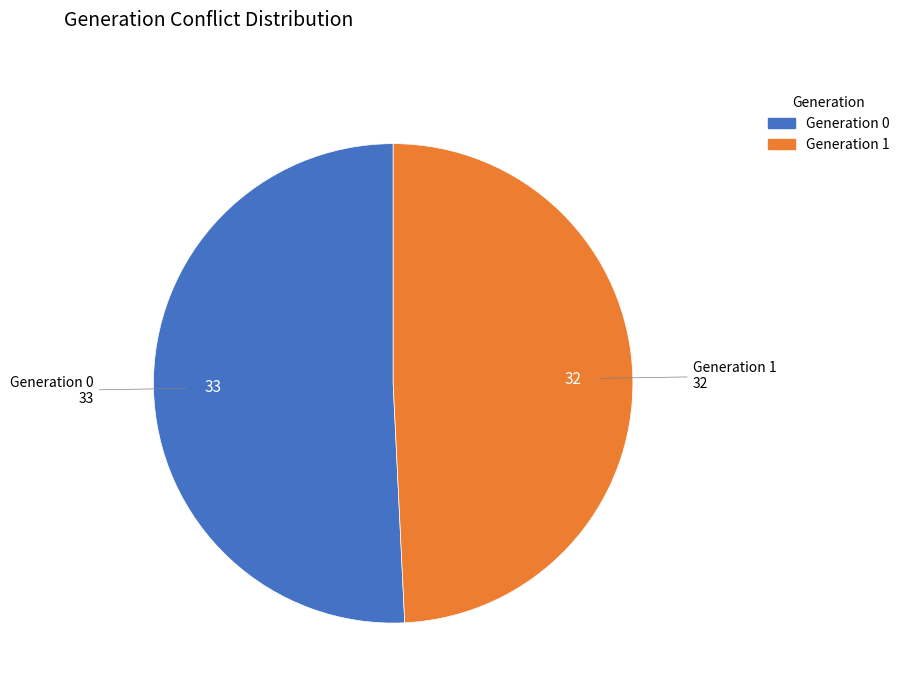

Does any single category account for the majority?

Yes